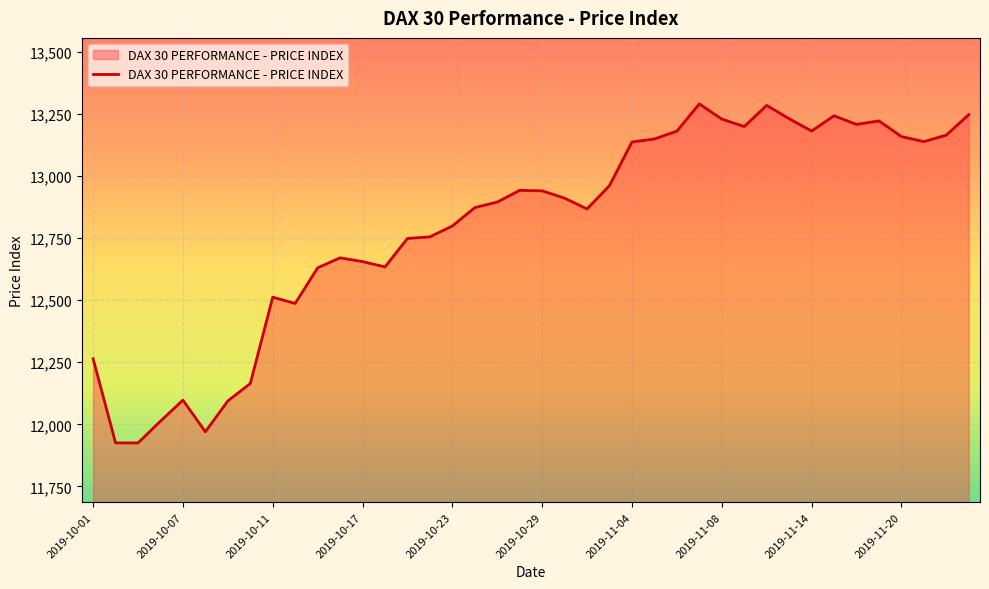

What is the greatest value displayed?

13289.5